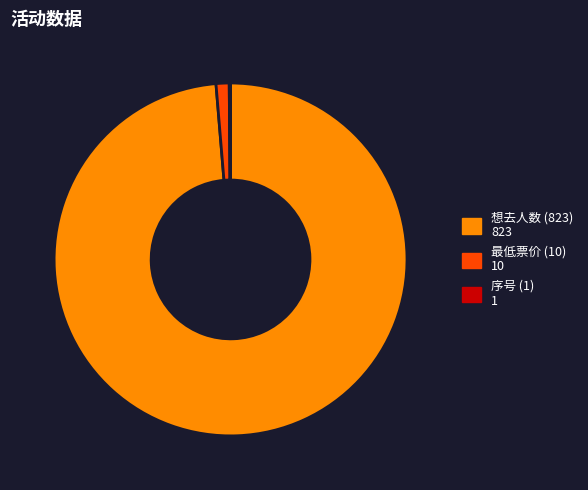

Does any single category account for the majority?

Yes